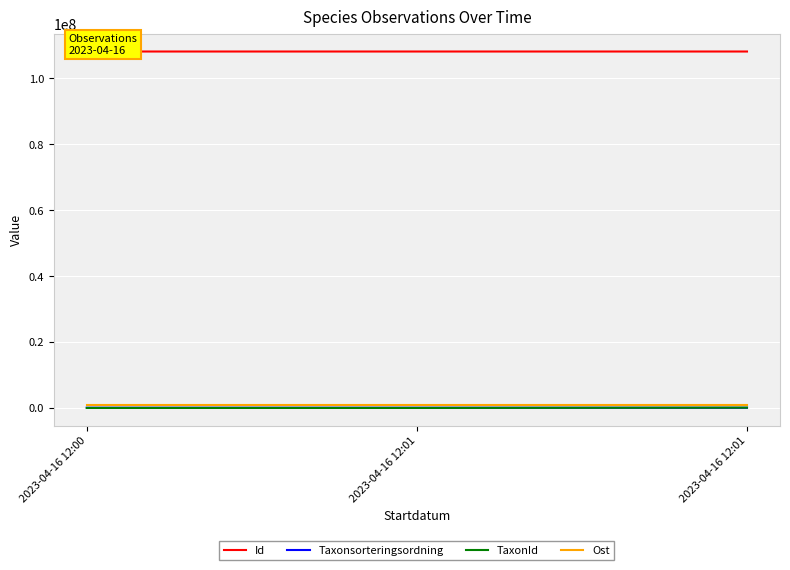

Reading right to left, extract all data points from this chart.

Id: 2023-04-16 12:01=108176297.0	2023-04-16 12:01=108176273.0	2023-04-16 12:00=108176237.0
Taxonsorteringsordning: 2023-04-16 12:01=56411.0	2023-04-16 12:01=77506.0	2023-04-16 12:00=78596.0
TaxonId: 2023-04-16 12:01=100049.0	2023-04-16 12:01=6425.0	2023-04-16 12:00=6462.0
Ost: 2023-04-16 12:01=824863.3	2023-04-16 12:01=824863.3	2023-04-16 12:00=824863.3